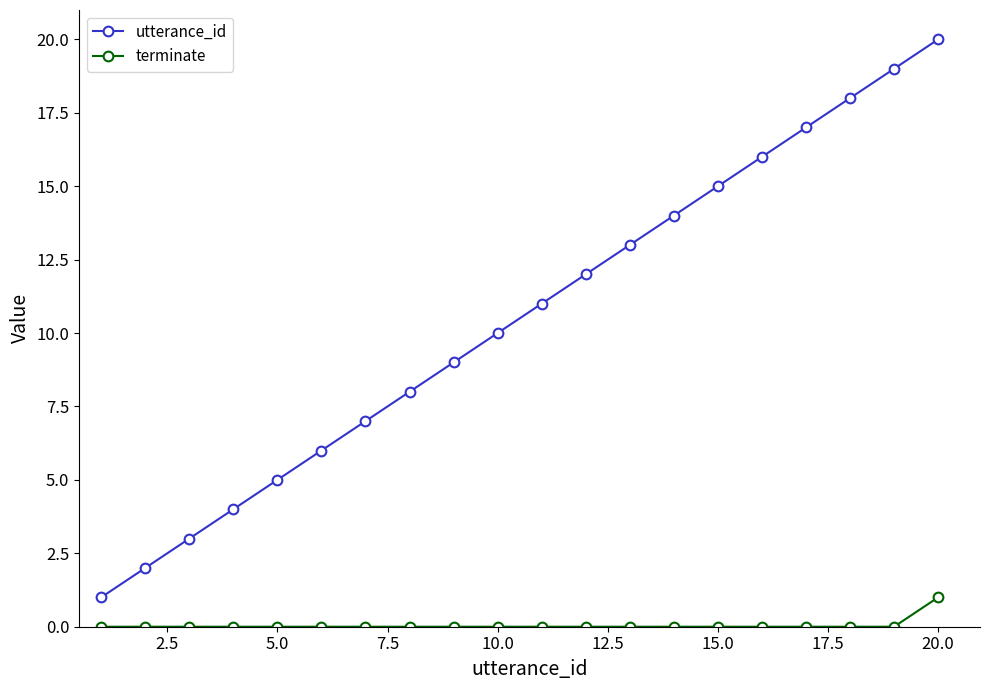

Does the chart have visible grid lines?

No